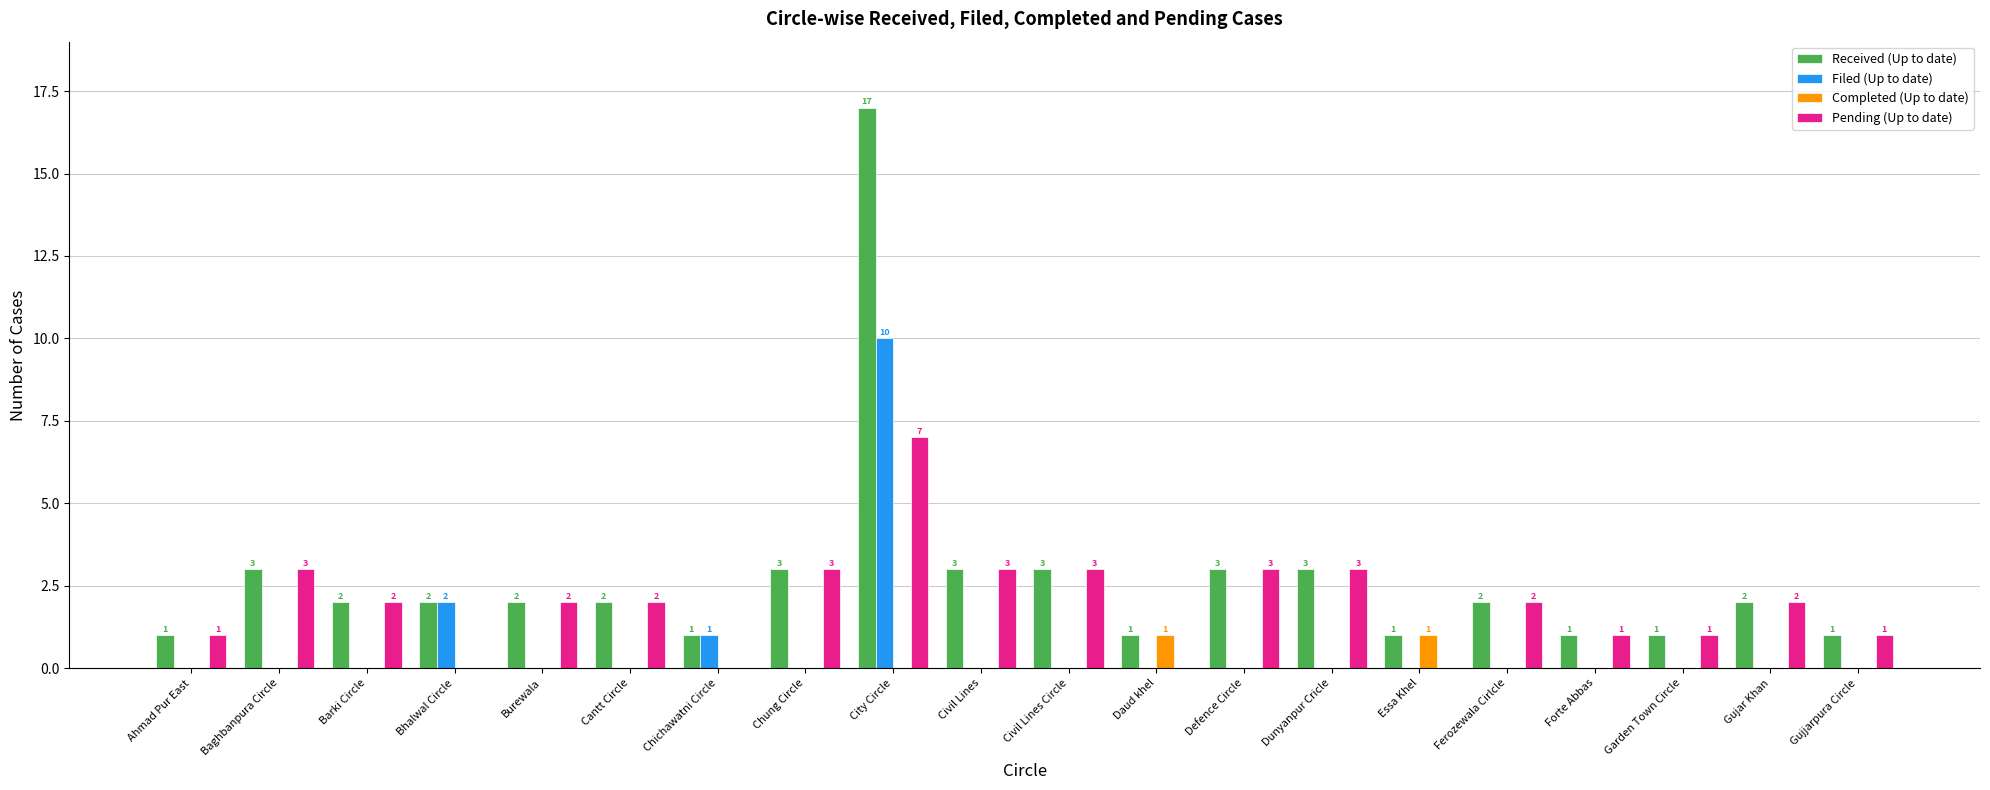

How many data points in Completed (Up to date) are above 0?

2